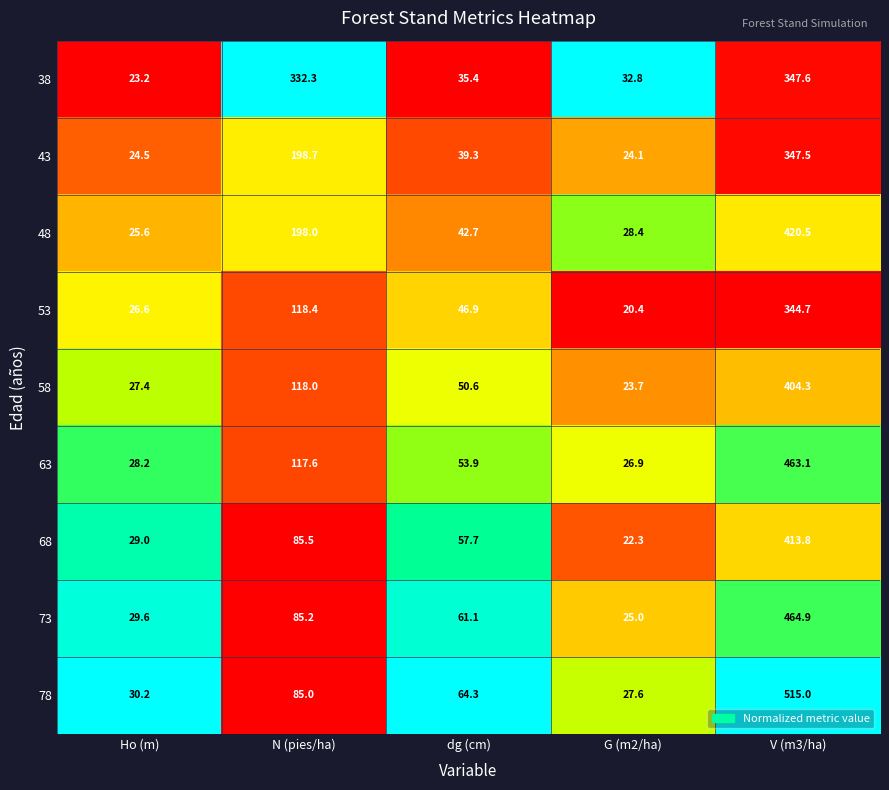

At dg (cm), list the series in order from largest to smallest.

78, 73, 68, 63, 58, 53, 48, 43, 38